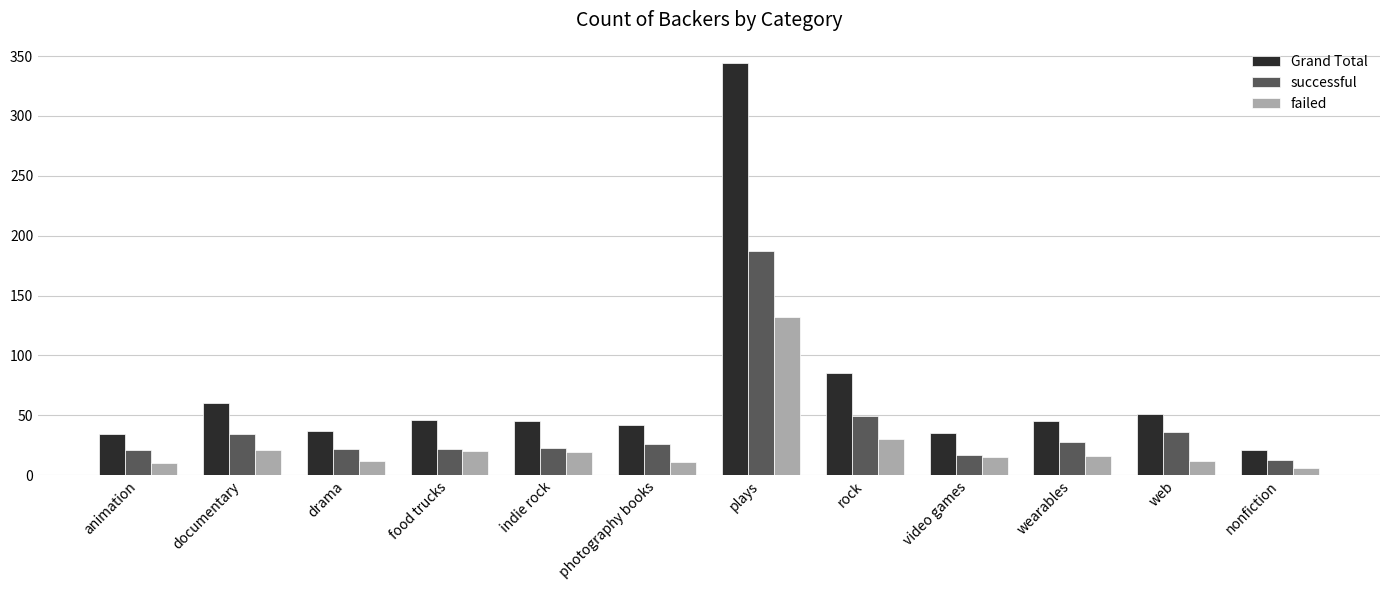

Is the value of successful at indie rock greater than the value of Grand Total at animation?

No